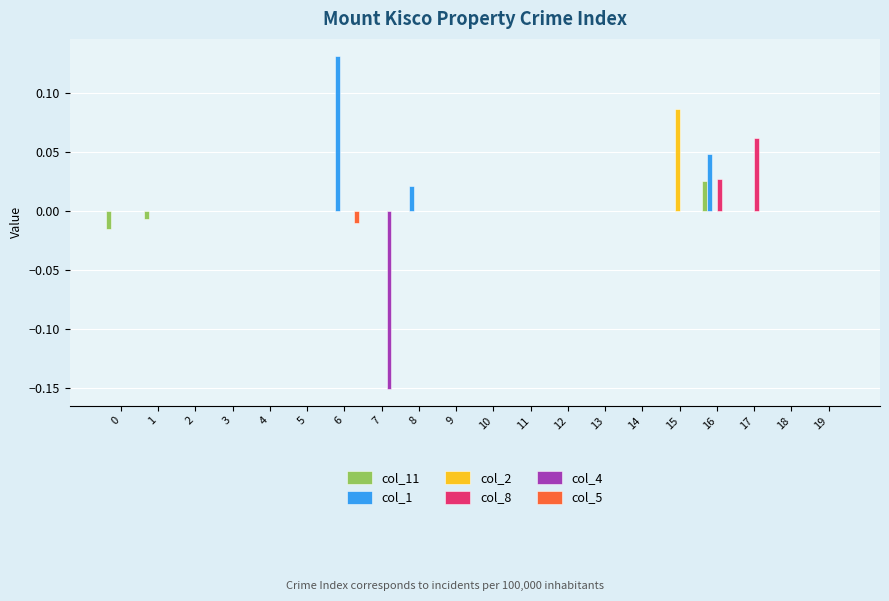

At which label does col_11 reach its peak?

16